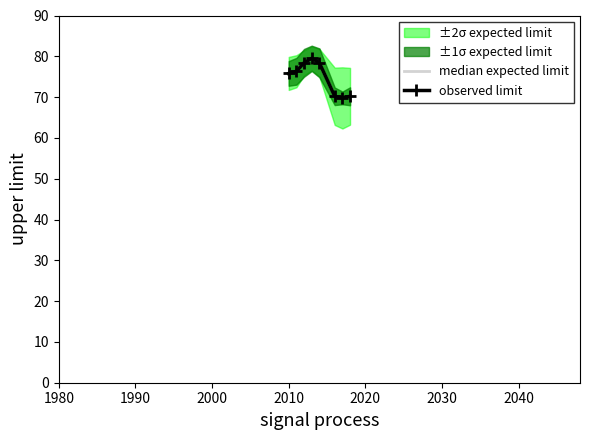

What is the maximum value for median expected limit?

79.5